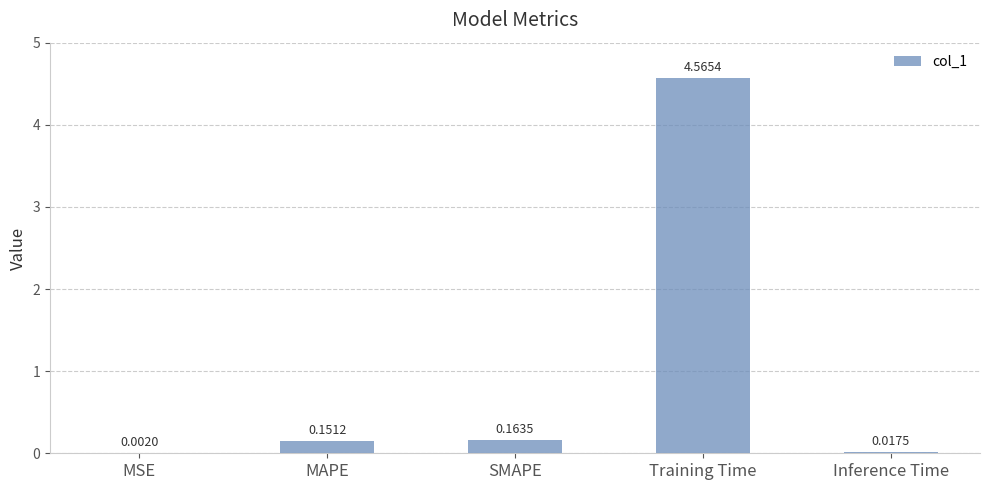

At which label is the value closest to 2?

SMAPE